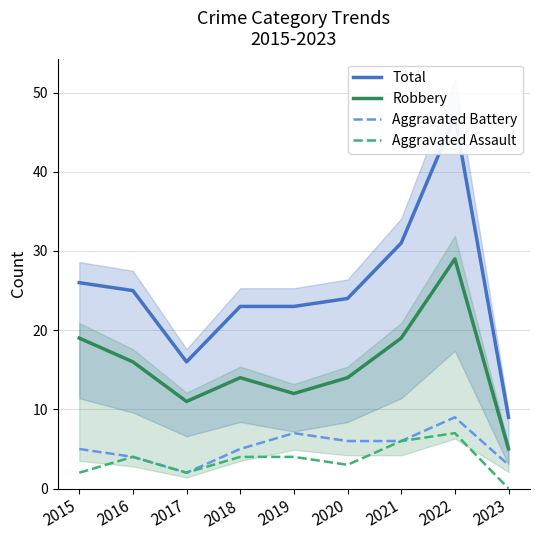

The value of Total at 2015 is 26. True or false?

True